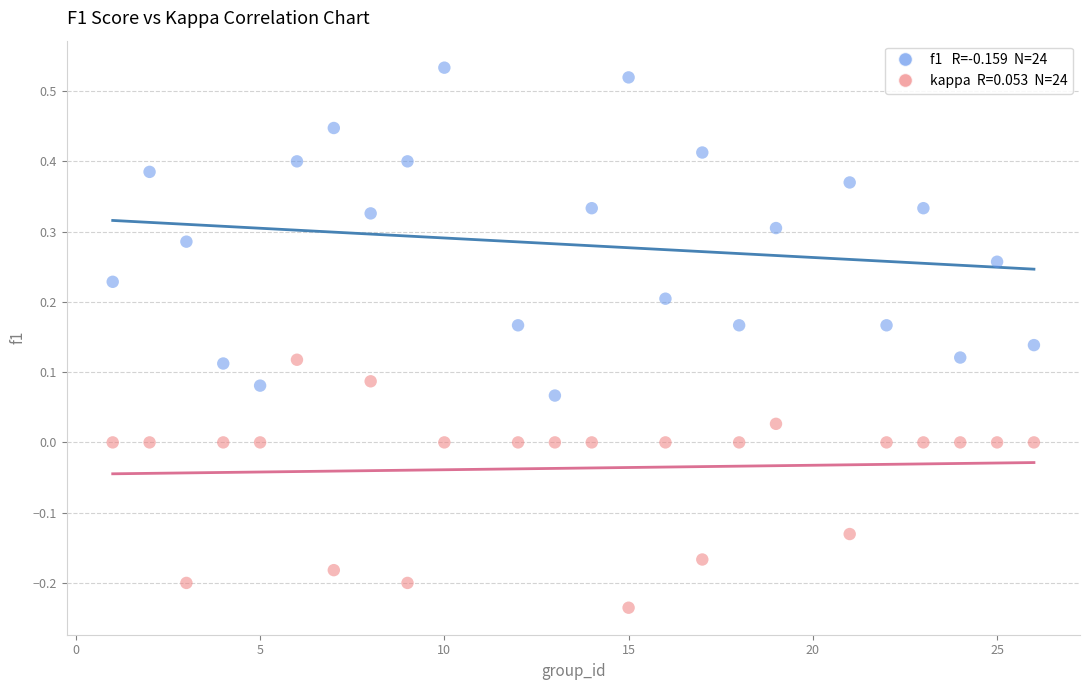

Across all data points, what is the range of Y values (max minus min)?

0.8